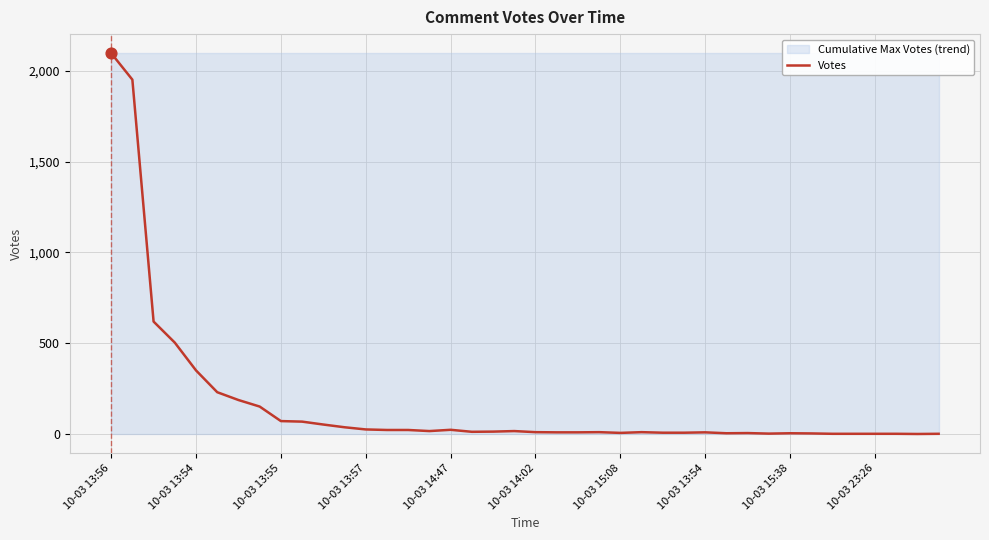

Approximately how many times larger is the value at 32 compared to 18?

0.3